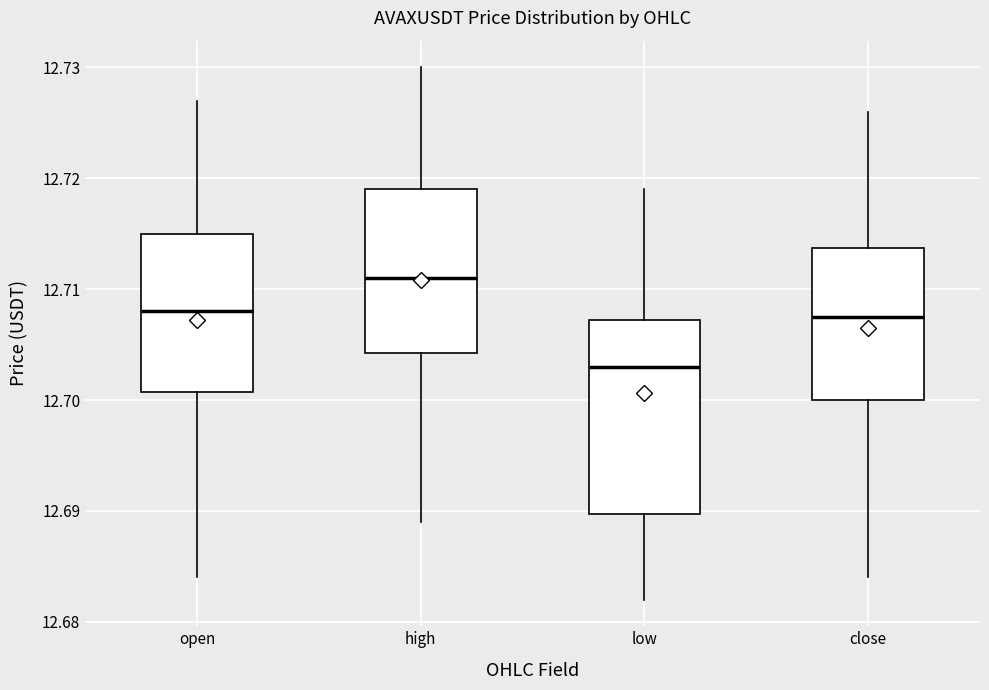

Where does the median line of the box for close sit on the y-axis? The values are not printed on the chart, so give them approximately, as read against the axis.

12.708